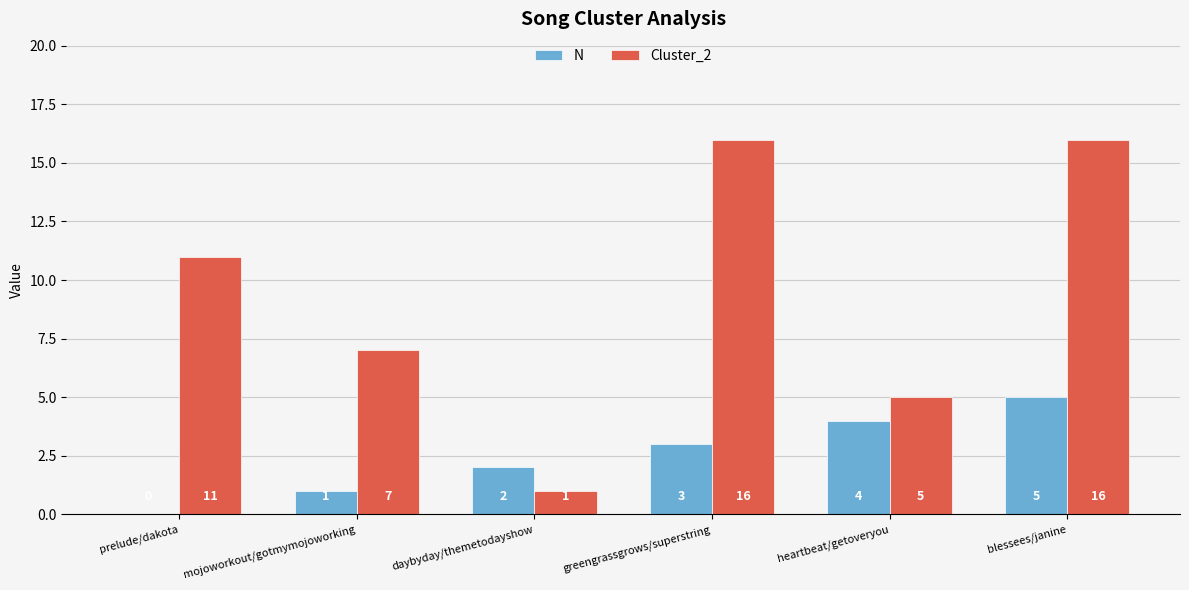

What is the approximate value of N at blessees/janine?

5